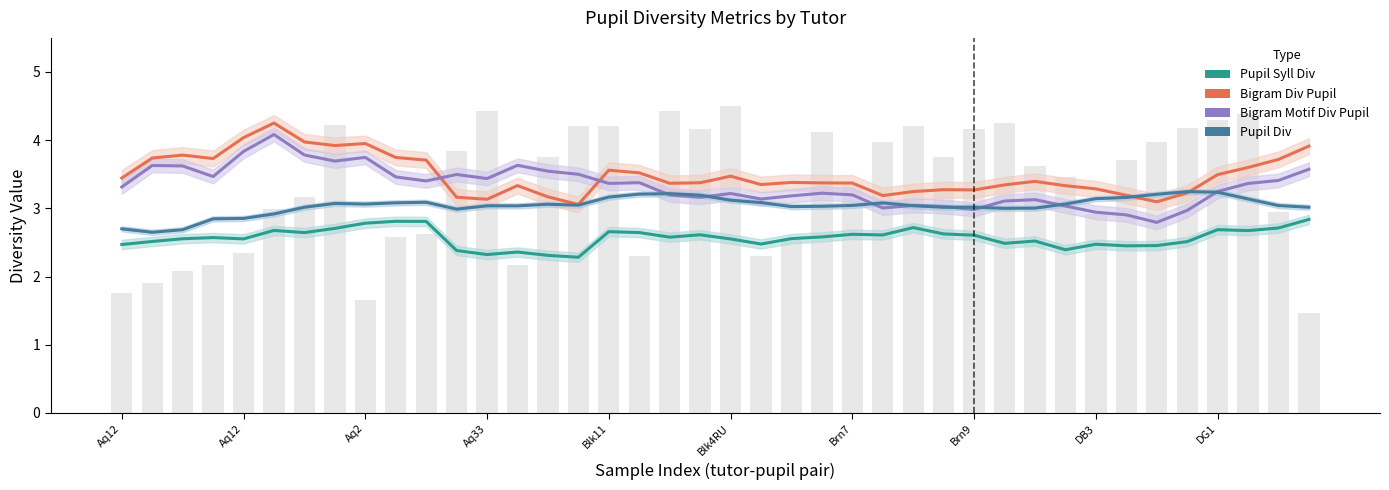

What is the average value of the Bigram Motif Div Pupil series?

3.3